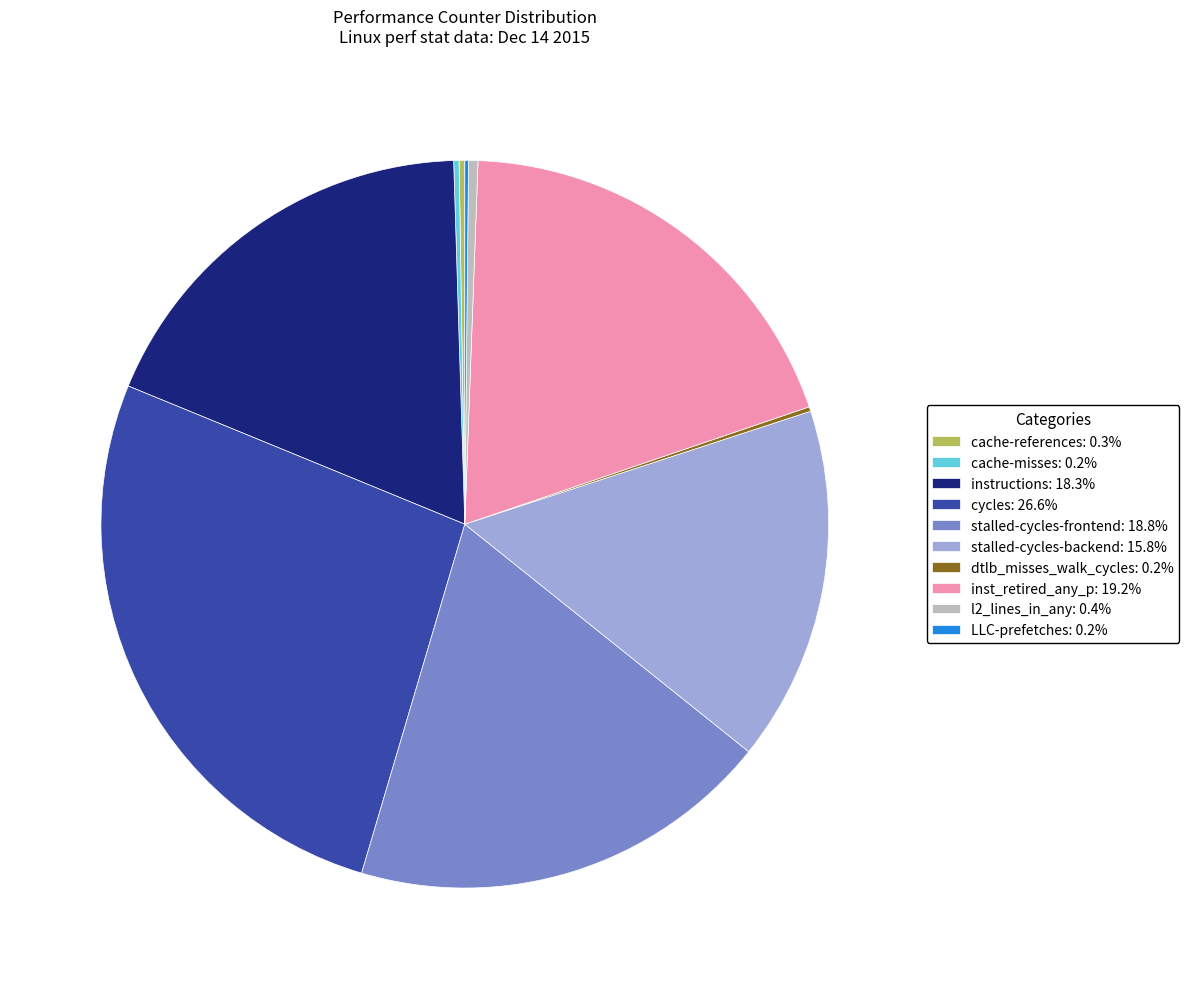

Which slice is the largest?

cycles